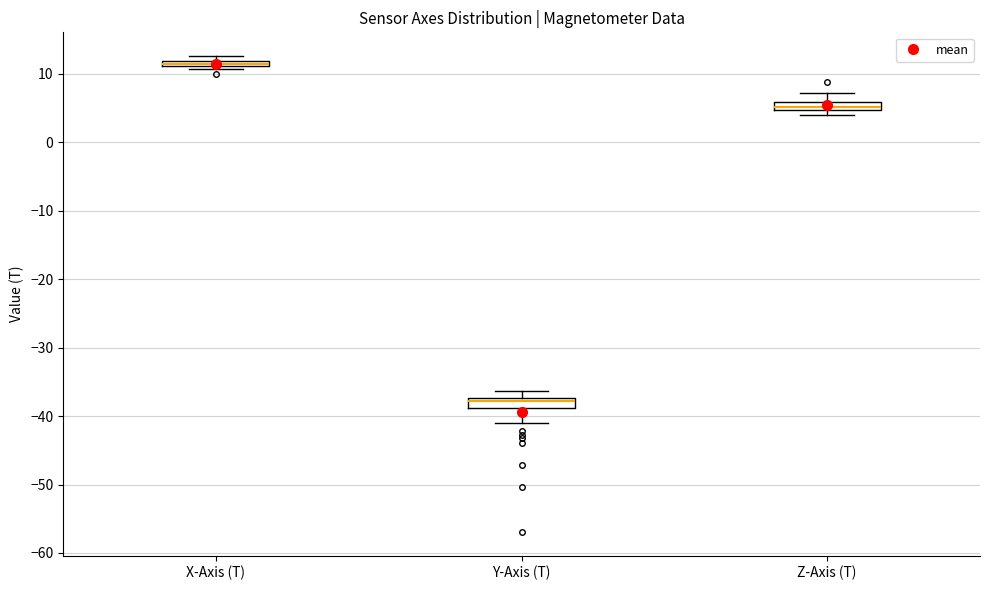

Which box's median line is the lowest?

Y-Axis (T)